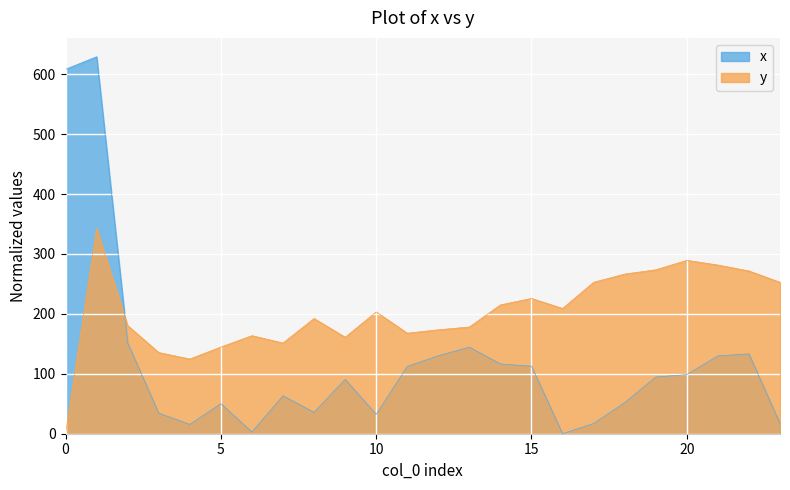

How many values in y are above zero?

23